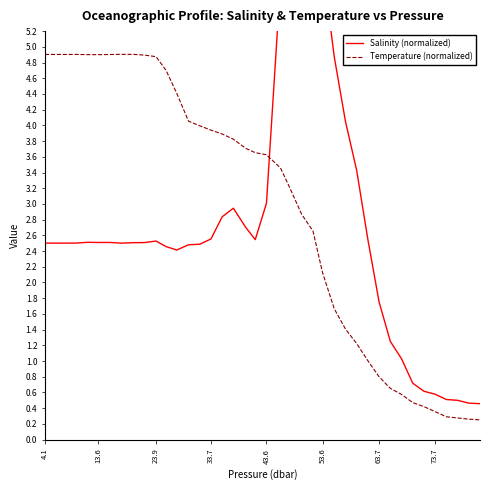

Where does the Salinity (normalized) series first go above 2?

4.1